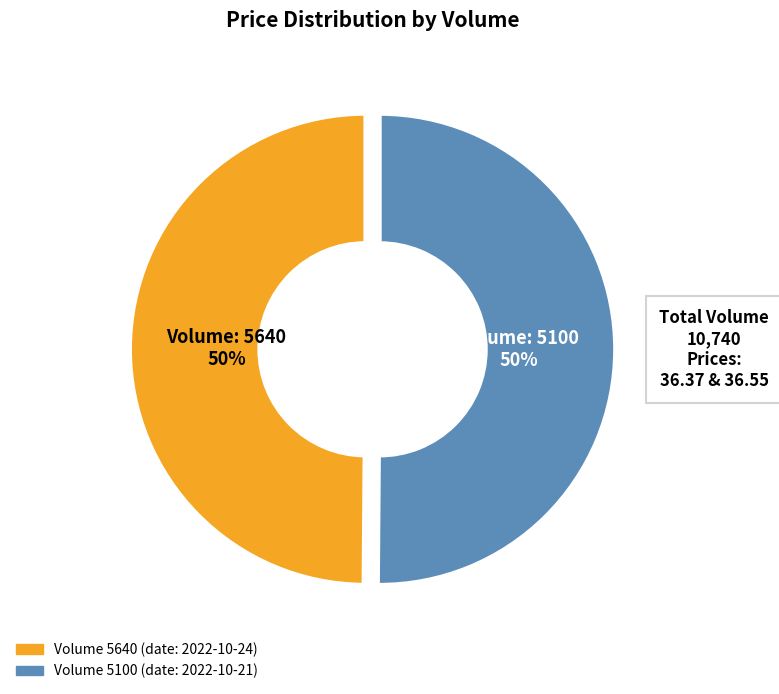

How many segments does this pie chart have?

2